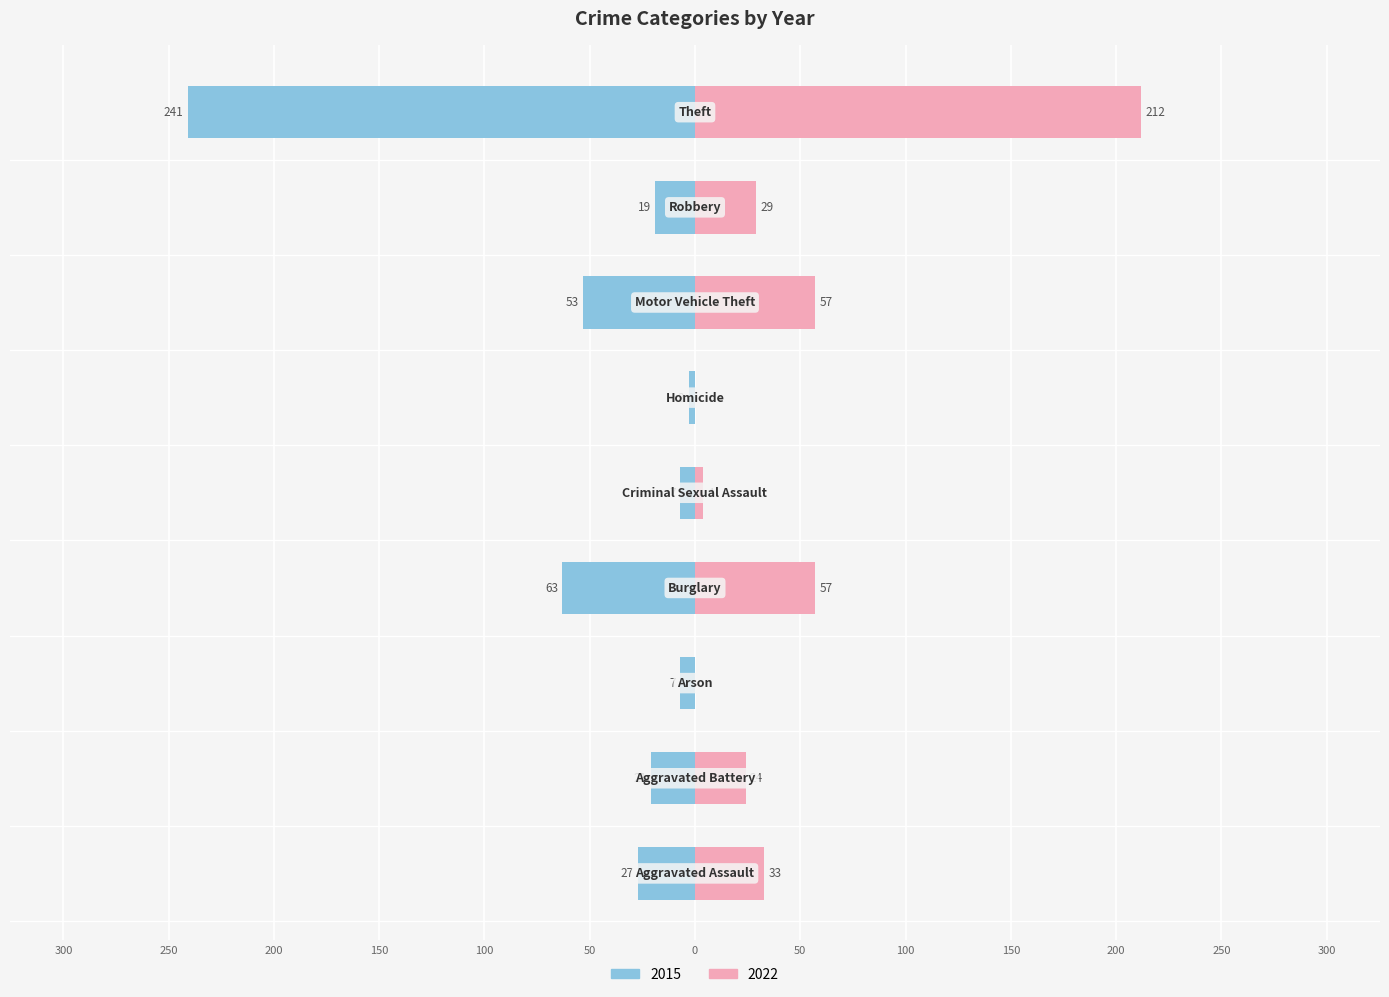

The value of 2022 at Robbery is 49. True or false?

False